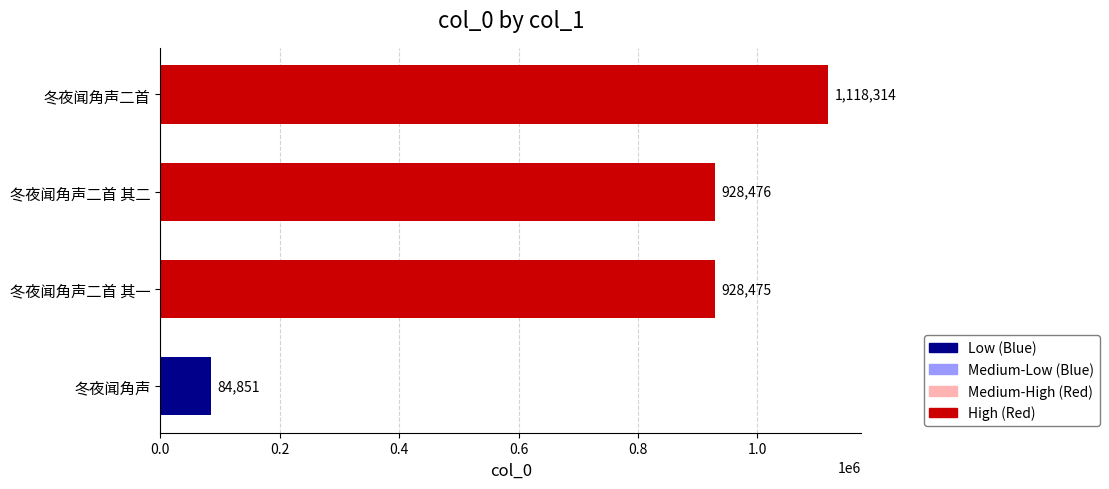

Where is the data nearest to the value 601582?

冬夜闻角声二首 其一